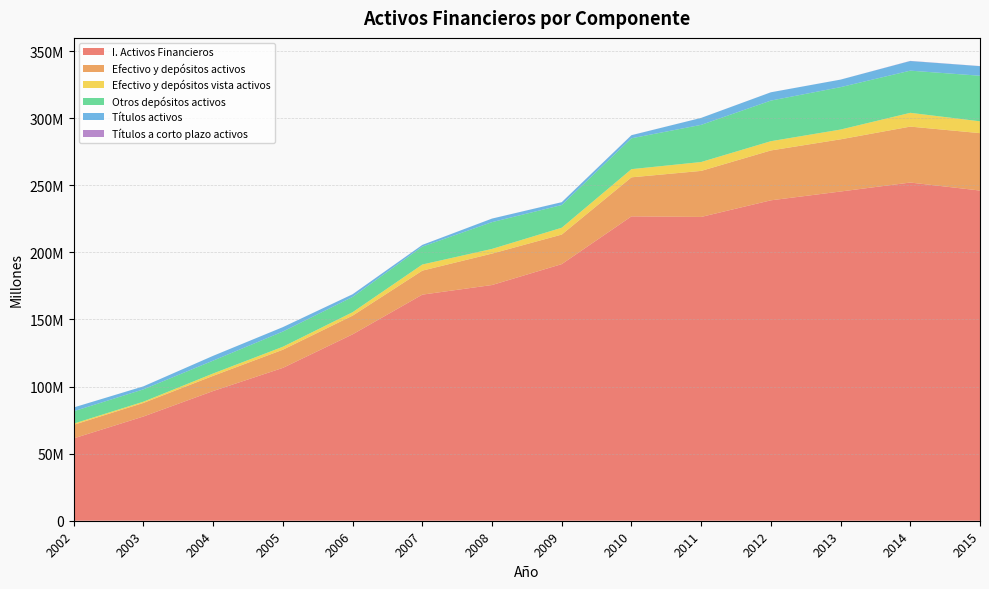

Reading left to right, what are all the values shown in this chart?

I. Activos Financieros: 61414208	77705870	96696718	113950433	138943666	168526538	175704916	191287055	226874387	226450102	238836379	245410199	252084104	246119600
Efectivo y depósitos activos: 10106842	10123243	11334213	13541649	13941918	17901362	23437695	22019217	29102237	34318987	37171273	38897102	41706749	42794064
Efectivo y depósitos vista activos: 880876	918599	1740696	2204803	2550526	4553804	3471055	5092229	6086028	6618174	6898588	7277855	10266456	8813062
Otros depósitos activos: 9225966	9204644	9593517	11336846	11391392	13347558	19966640	16926988	23016208	27700813	30272685	31619247	31440293	33981002
Títulos activos: 2816395	2226448	3568267	3270770	1989739	1267587	2638548	2105634	2285618	5172802	6176894	5598711	7165047	7133883
Títulos a corto plazo activos: 5414	10923	7113	17829	19223	17381	18928	32023	27627	19054	13401	17694	109510	66383